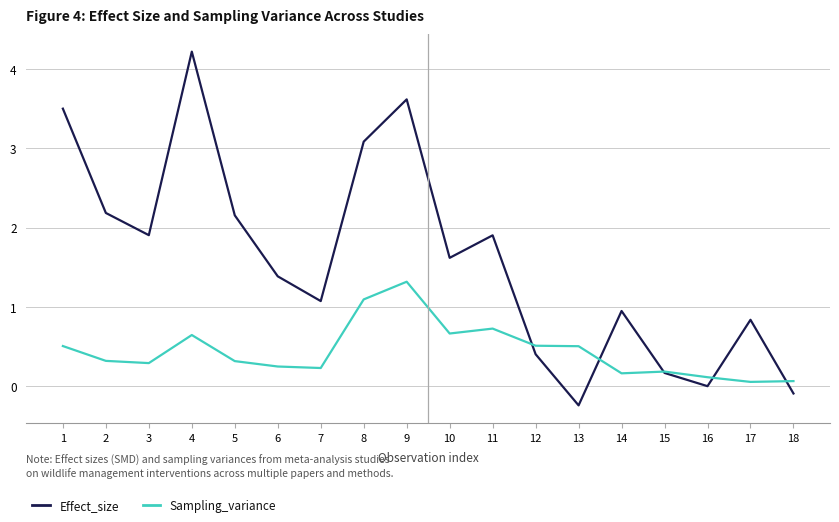

At which category does Effect_size reach its first local valley?

3